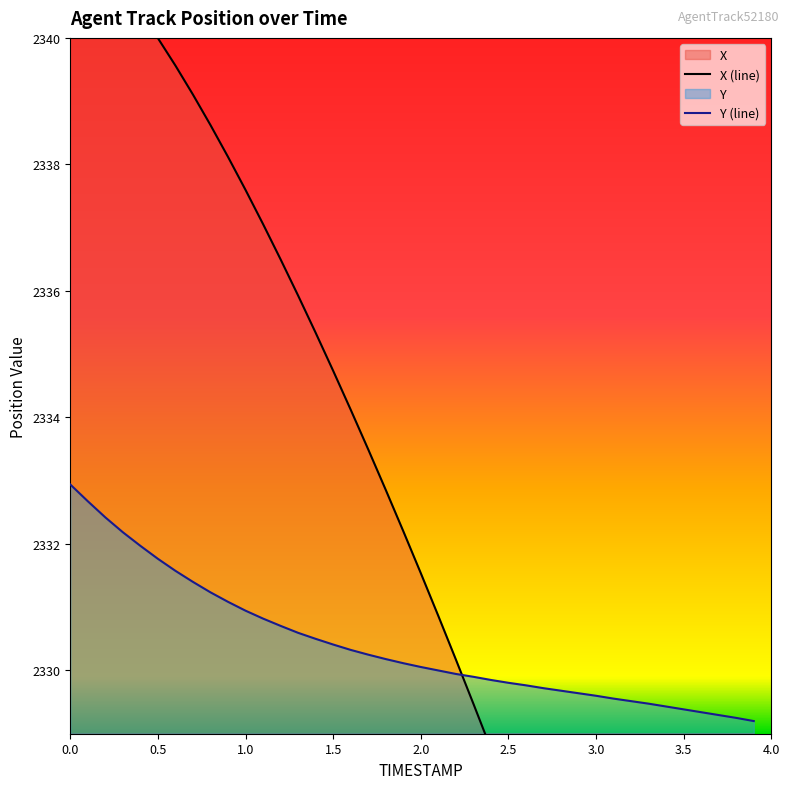

What is the minimum value for Y (line)?

2329.2